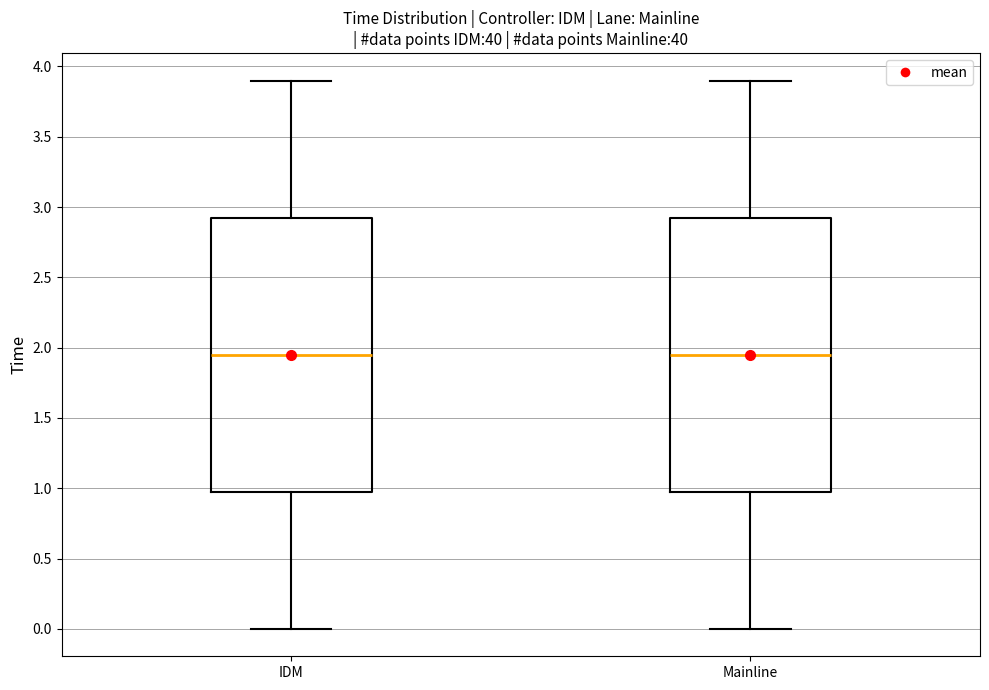

Reading left to right, read every box against the y-axis: the position of its median line, the range the box covers, and the ends of its whiskers. The values are not printed on the chart, so give them approximately, as read against the axis.

IDM: median 1.95, box 1.00 to 2.95, whiskers 0.00 to 3.90
Mainline: median 1.95, box 1.00 to 2.95, whiskers 0.00 to 3.90